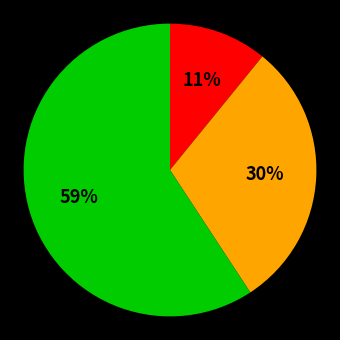

To the nearest percent, what is the average slice percentage?

33%